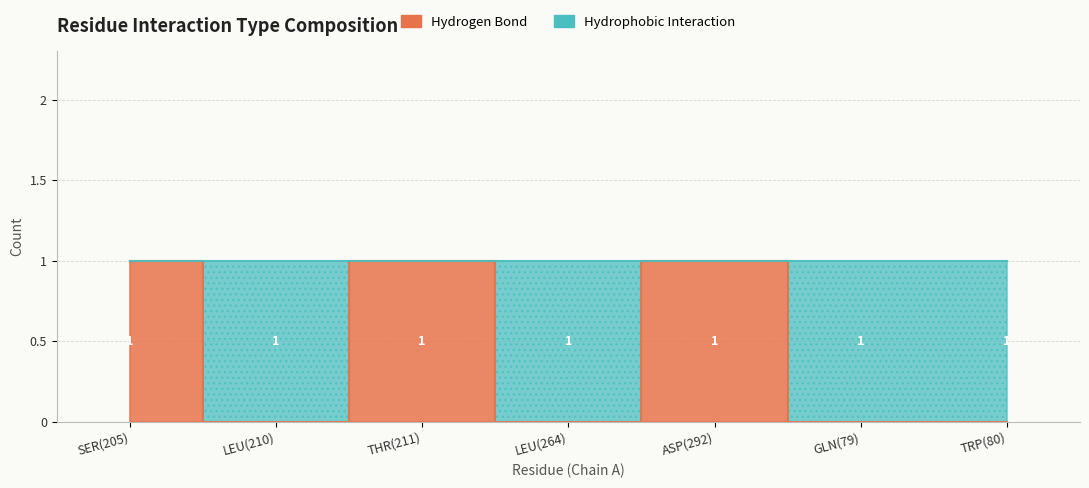

Rank the categories by value from highest to lowest.

SER(205), THR(211), ASP(292), LEU(210), LEU(264), GLN(79), TRP(80)